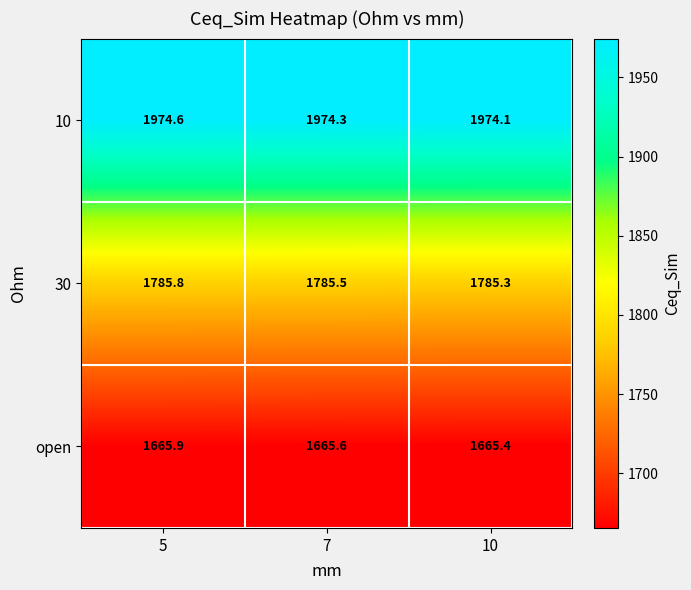

Reading left to right, transcribe all the data shown in this chart.

10: 1974.6	1974.3	1974.1
30: 1785.8	1785.5	1785.3
open: 1665.9	1665.6	1665.4